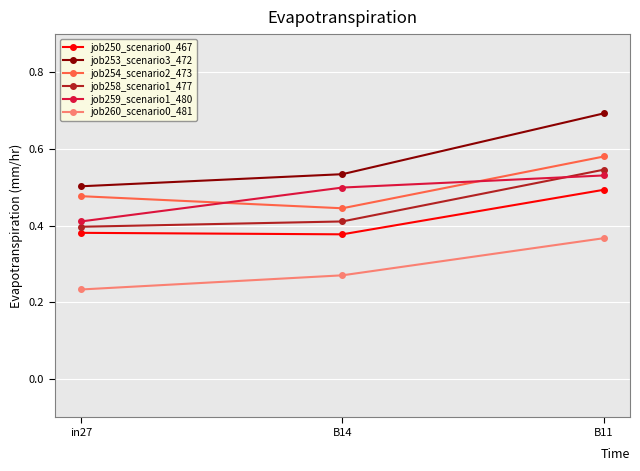

Between B14 and B11, which series saw the biggest shift?

job253_scenario3_472